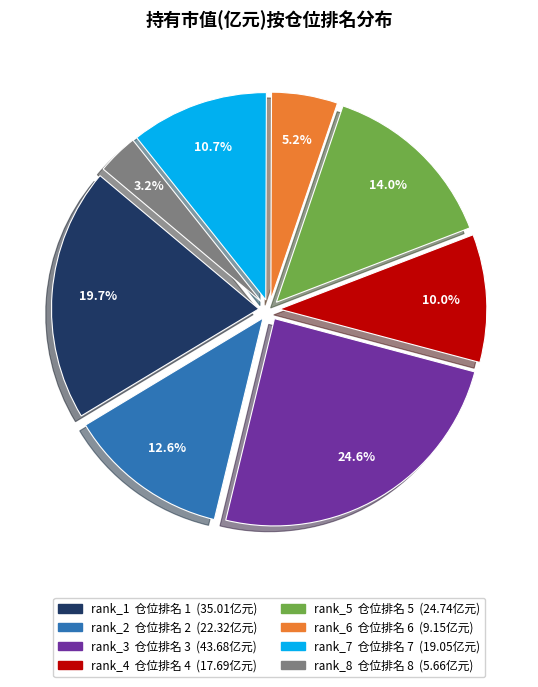

Is there any slice that represents more than half of the pie?

No